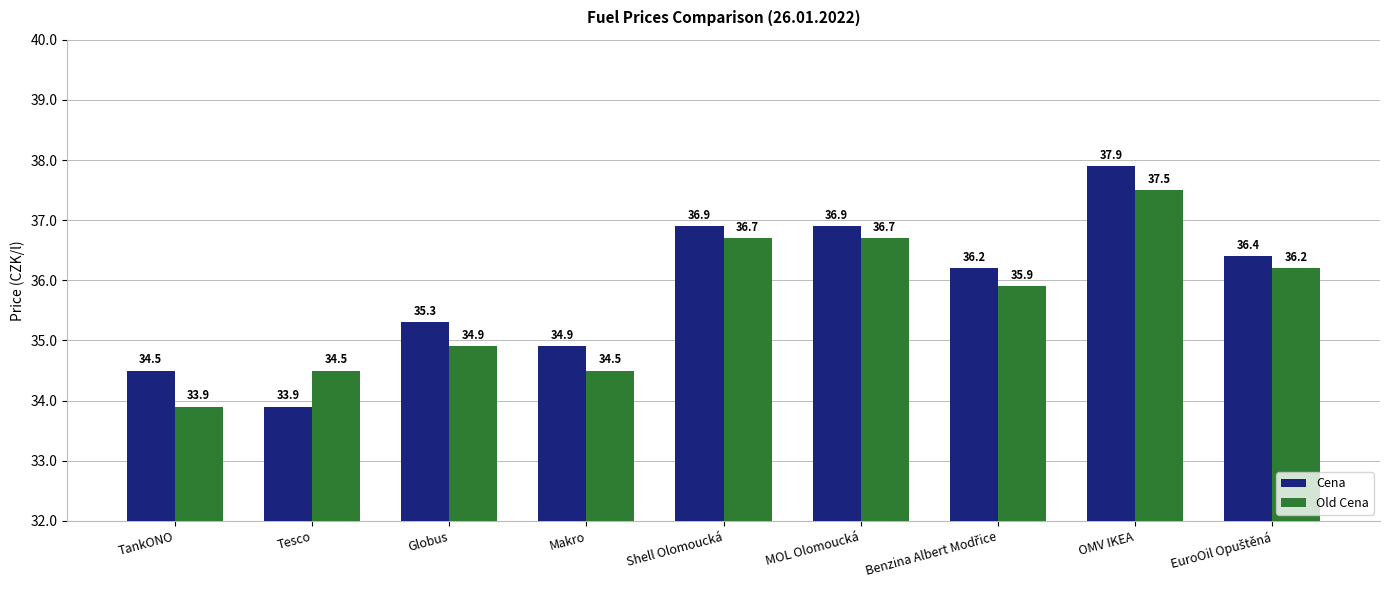

Which series has the largest total across all categories?

Cena